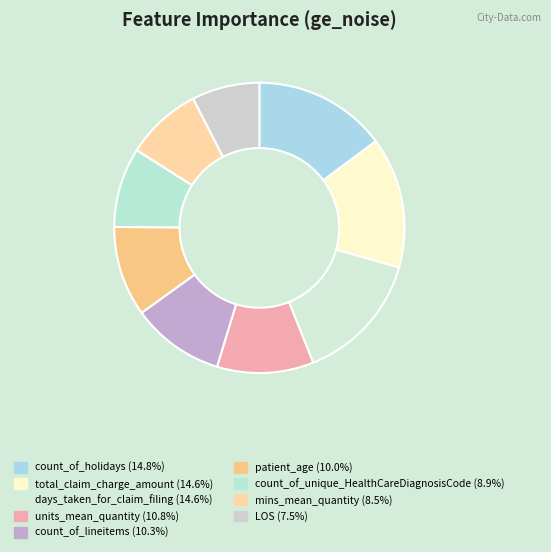

Is it true that total_claim_charge_amount is 15% of the pie?

True